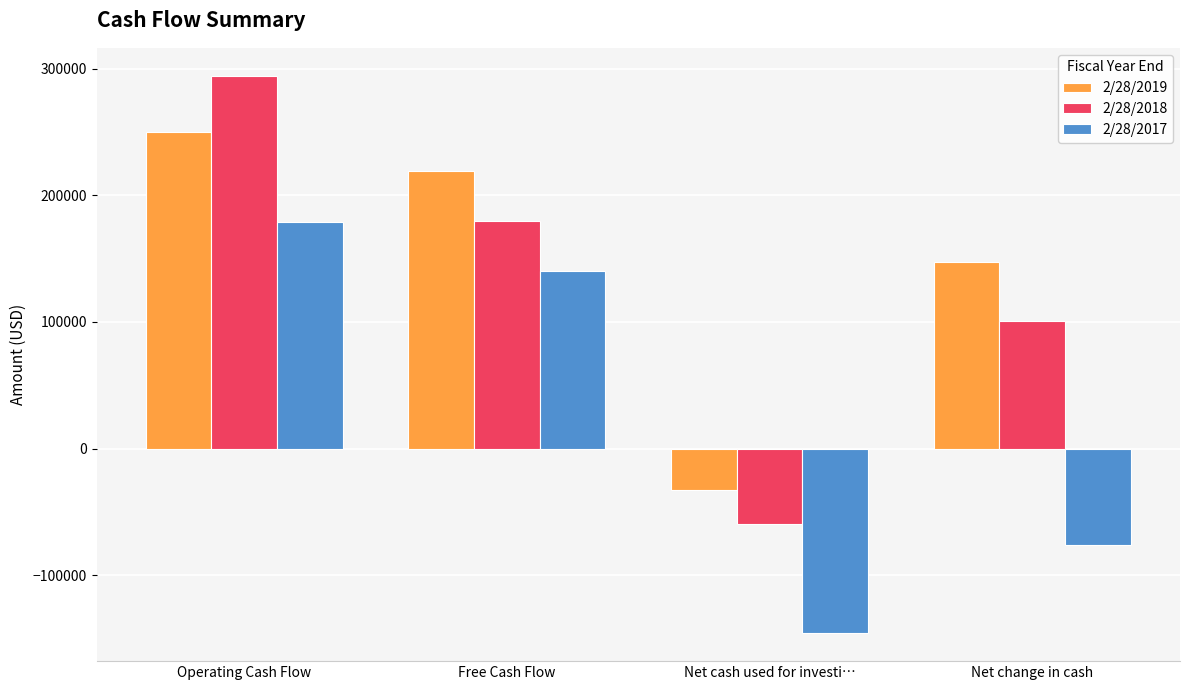

At which label is 2/28/2019 closest to 108705?

Net change in cash